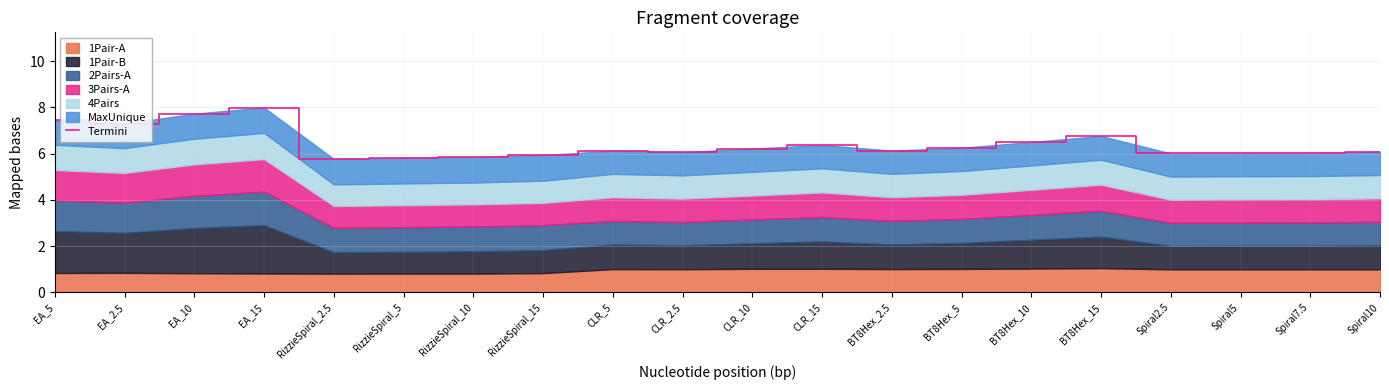

What is the ratio of the value at RizzieSpiral_5 to the value at BT8Hex_2.5?

0.9